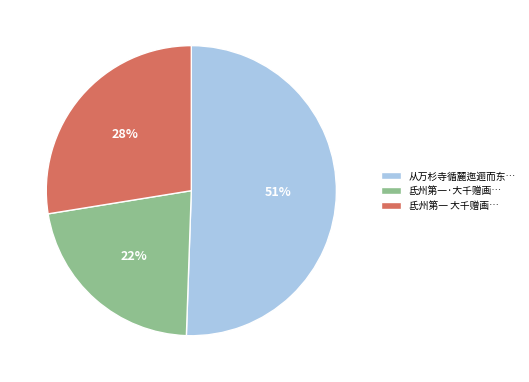

Does any single category account for the majority?

Yes